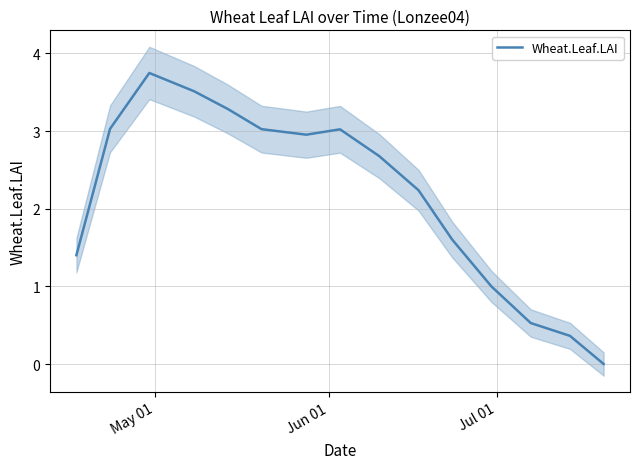

Reading left to right, transcribe all the data shown in this chart.

1.4	3.0	3.7	3.5	3.3	3.0	3.0	3.0	2.7	2.2	1.6	1.0	0.5	0.4	0.0